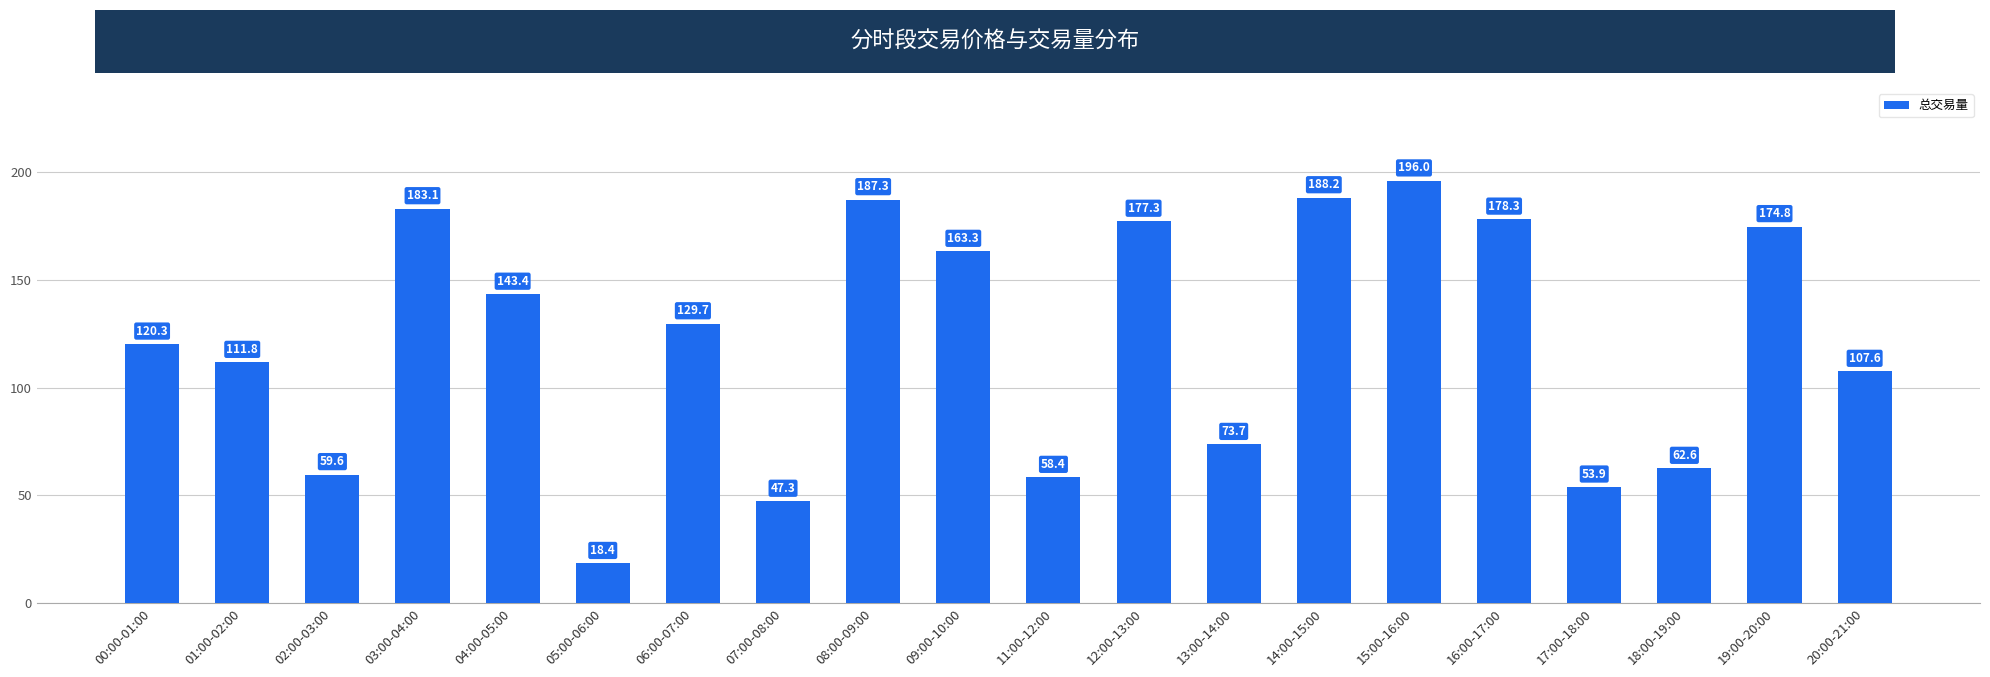

What is the maximum value shown in the chart?

196.0